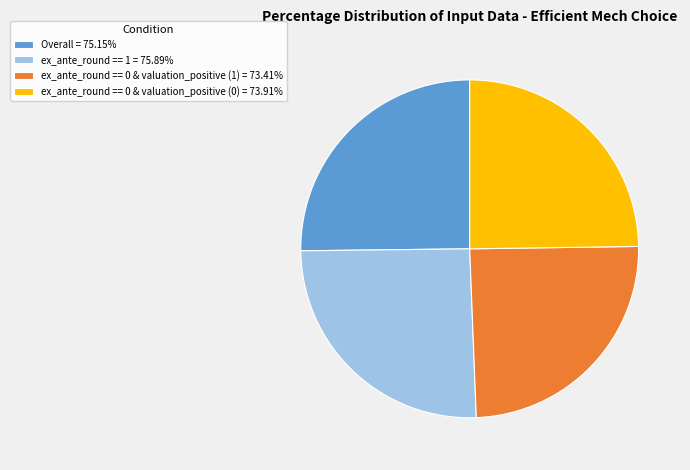

True or false: ex_ante_round == 1 accounts for 20% of the total.

False